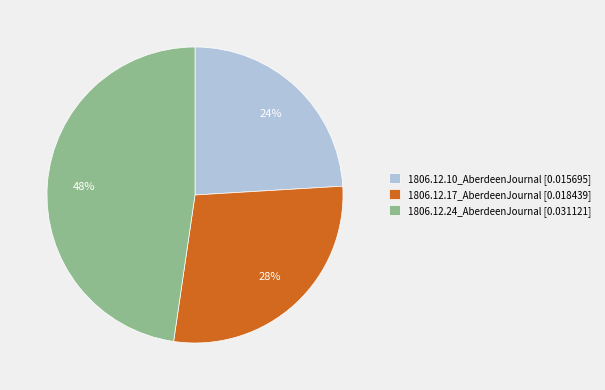

Which has a higher value, 1806.12.17_AberdeenJournal or 1806.12.24_AberdeenJournal?

1806.12.24_AberdeenJournal